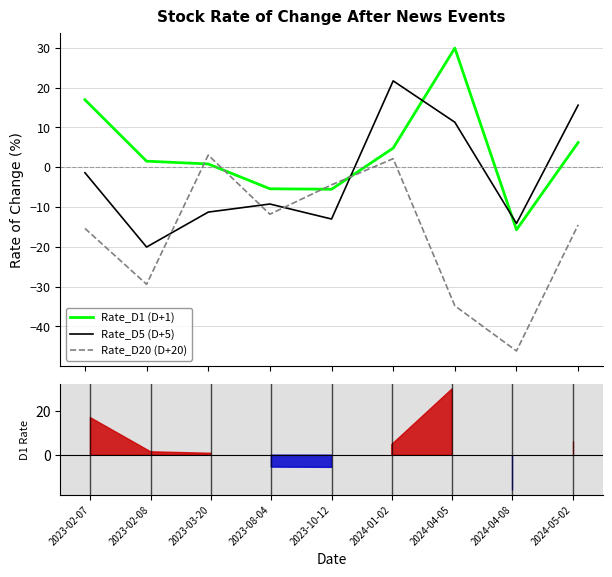

What position from the left is 2024-01-02?

6